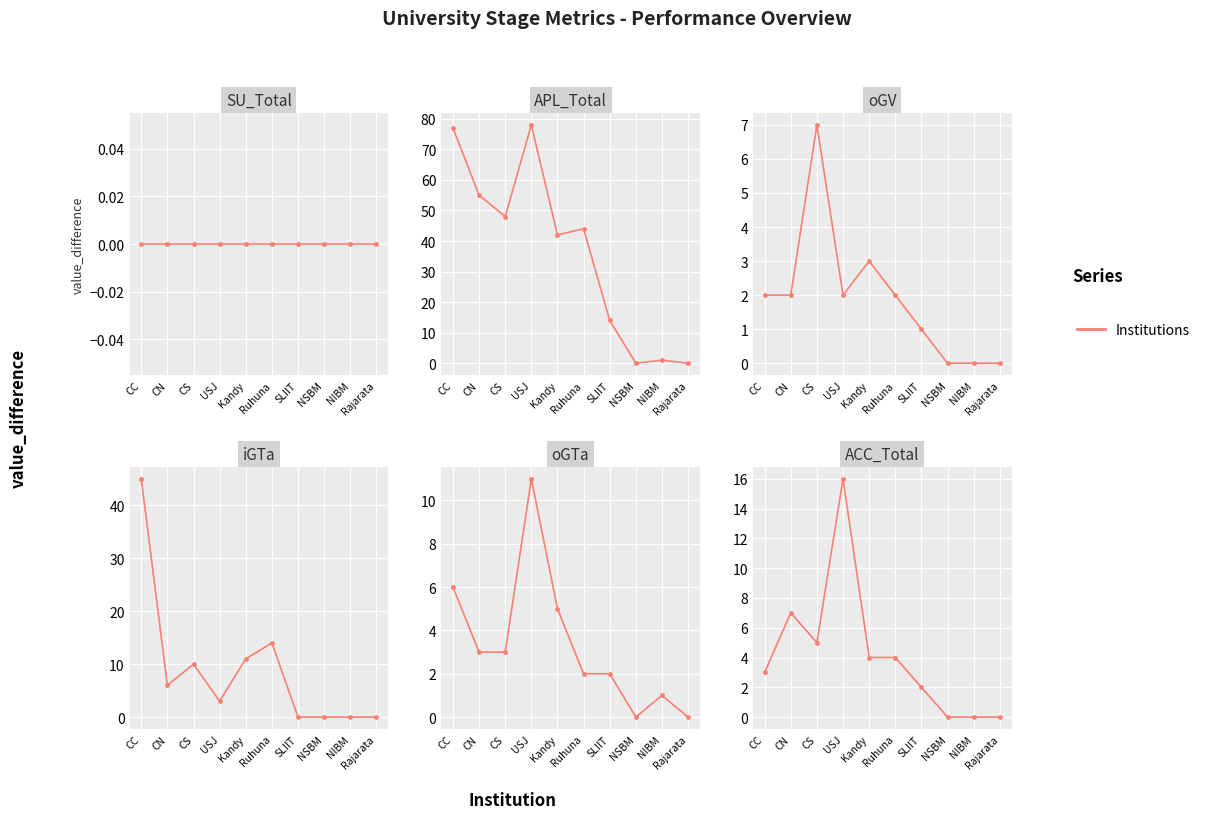

Where does the ACC_Total series first go above 4?

CN